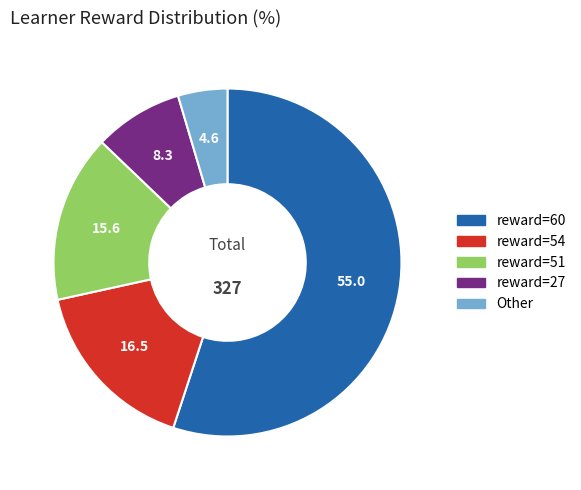

Is there any slice that represents more than half of the pie?

Yes